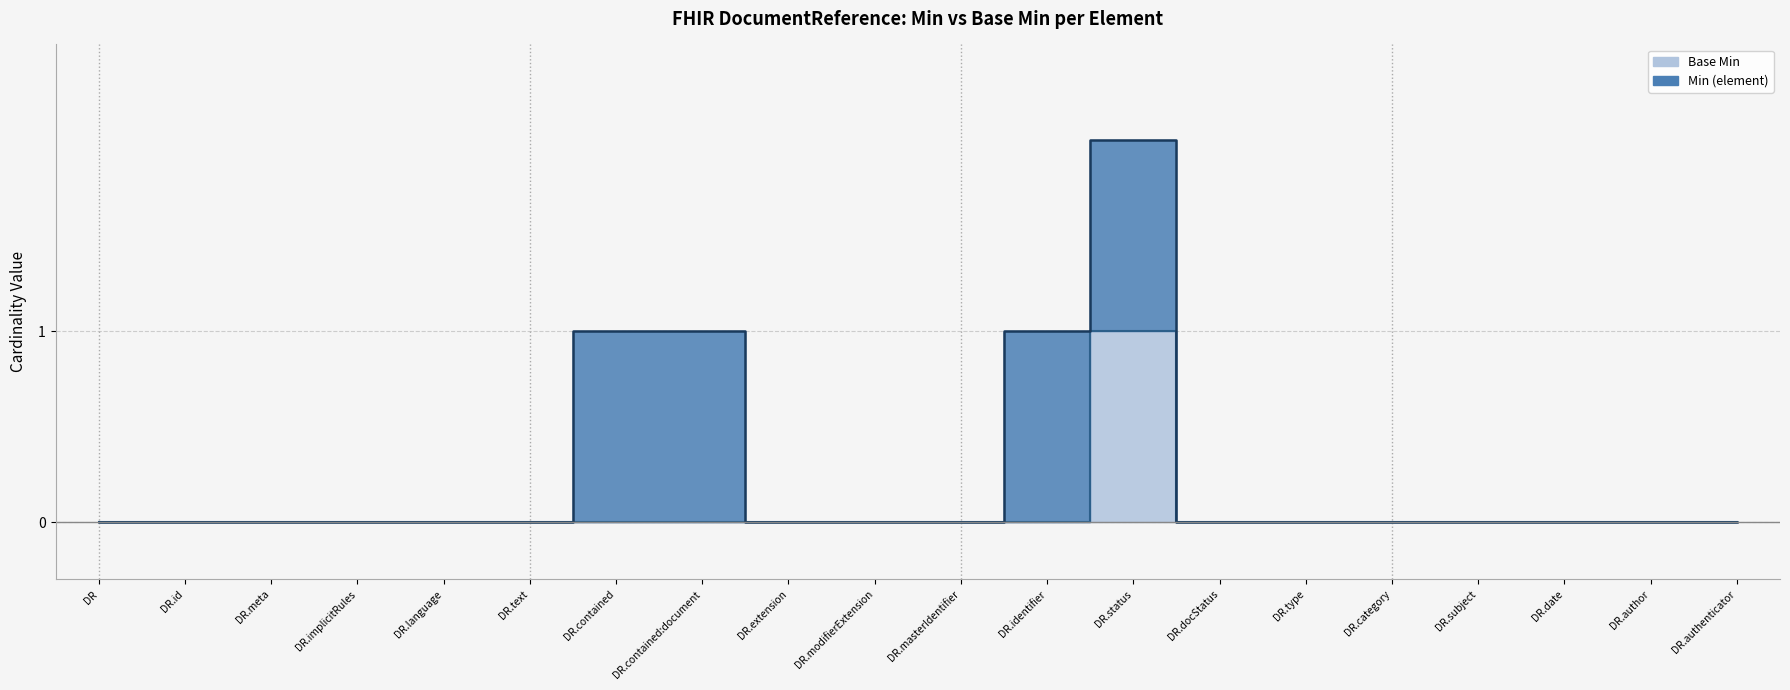

Reading left to right, what are all the values shown in this chart?

0	0	0	0	0	0	0	0	0	0	0	0	1	0	0	0	0	0	0	0